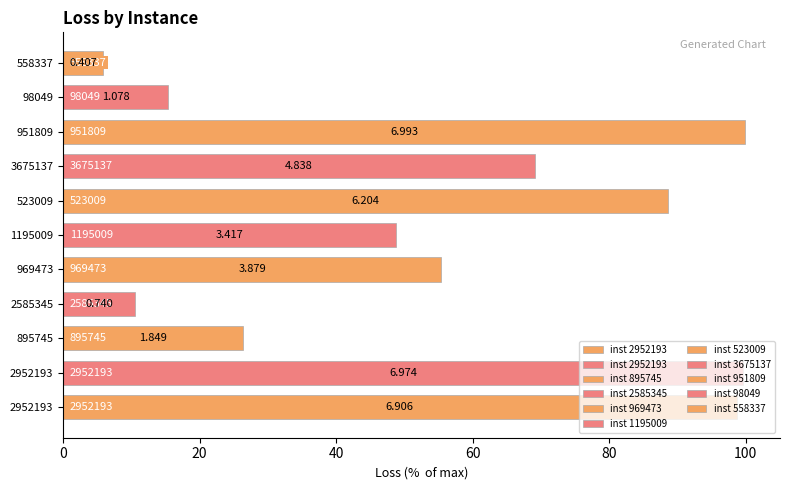

The chart shows a value of 46.5 at 3675137. True or false?

False